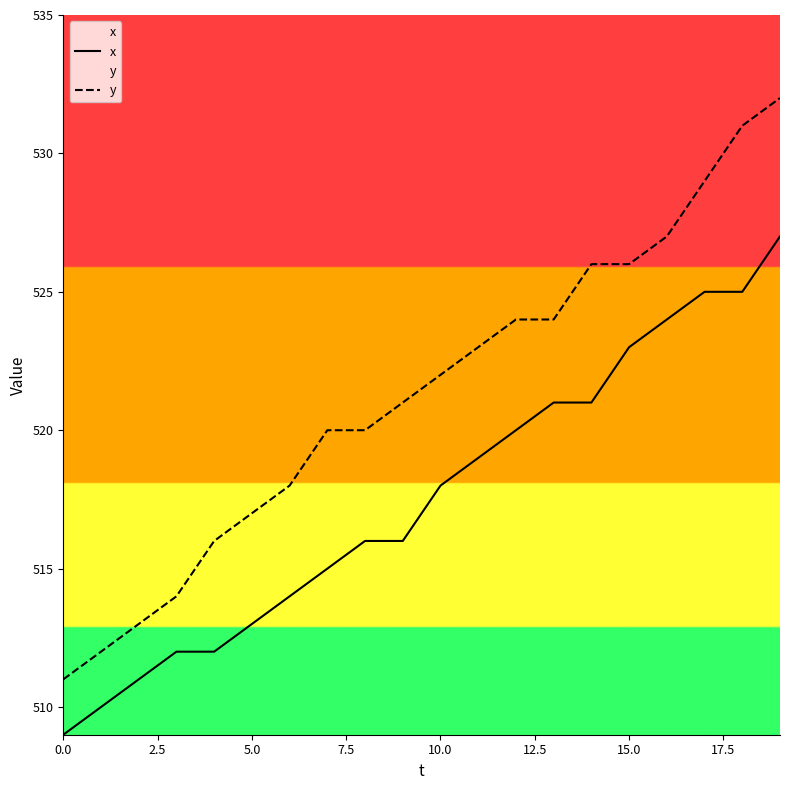

What is the value of the x point at the 19th from the left?

525